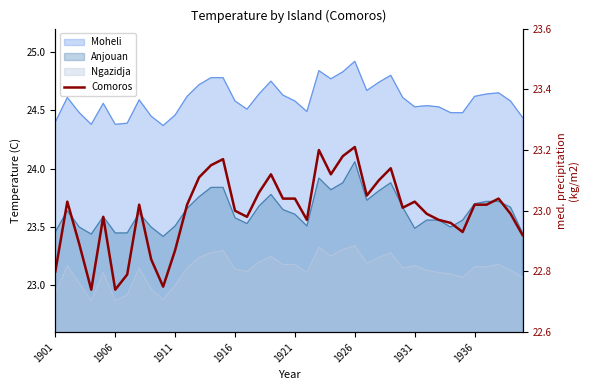

How many data points are less than 23?

17